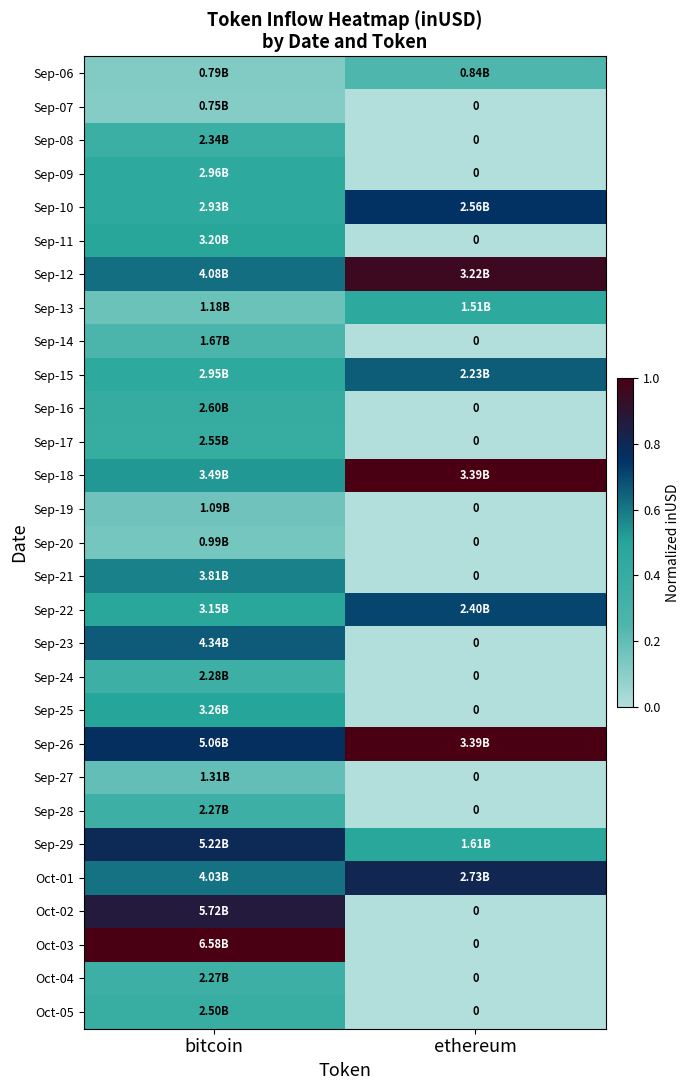

List the labels in order of Oct-05 value, largest first.

bitcoin, ethereum